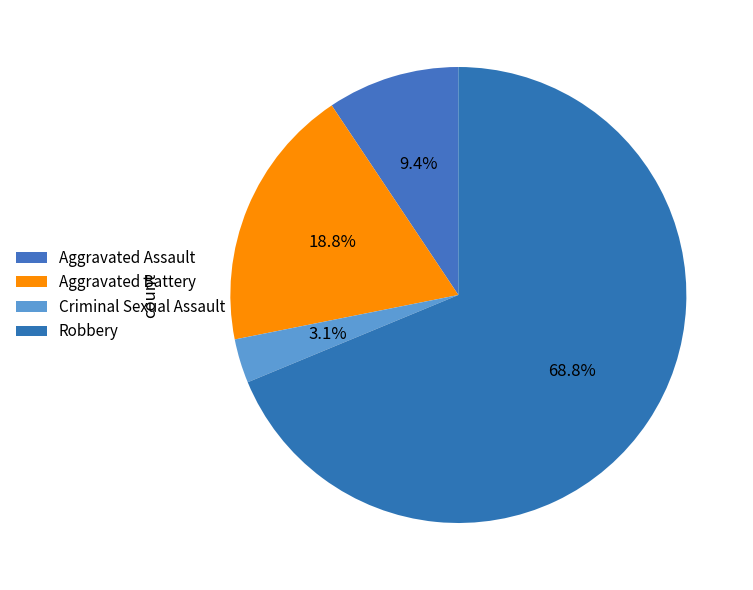

True or false: Aggravated Assault accounts for 9% of the total.

True